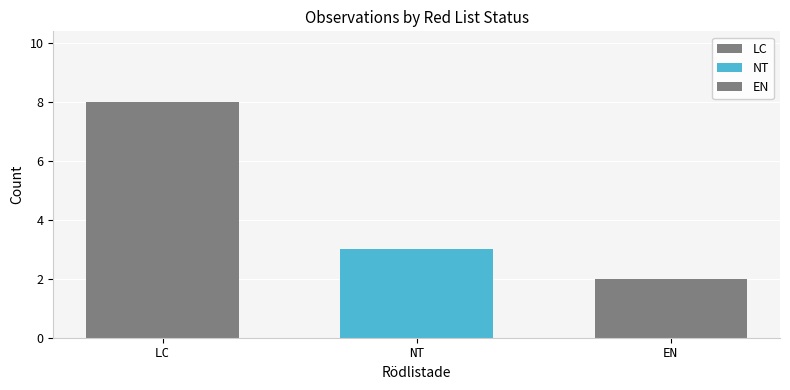

At which label does the data first exceed 3?

LC